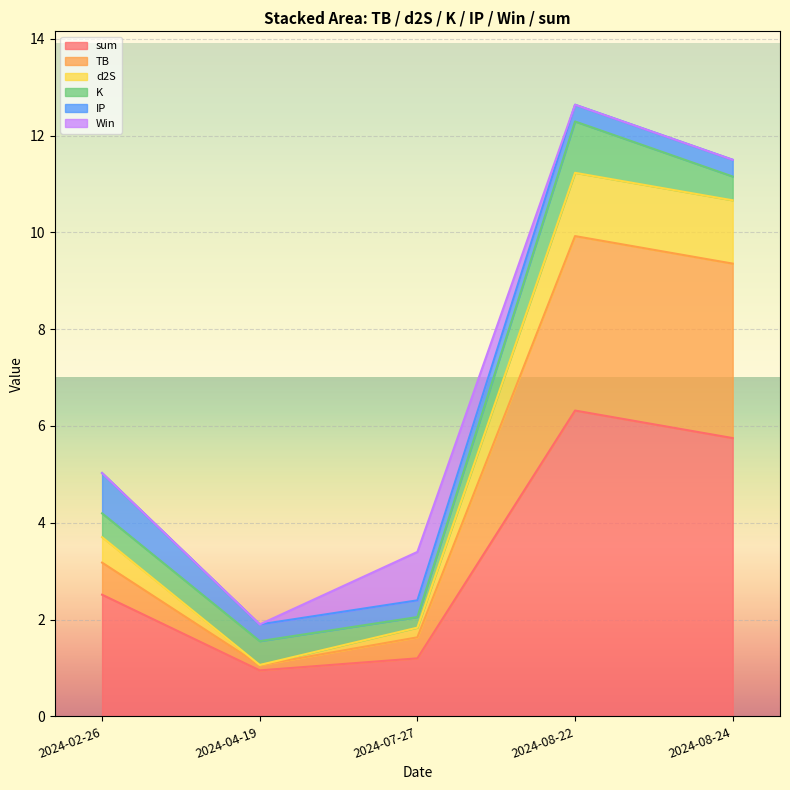

True or false: TB has more than 1 interior local peaks.

False